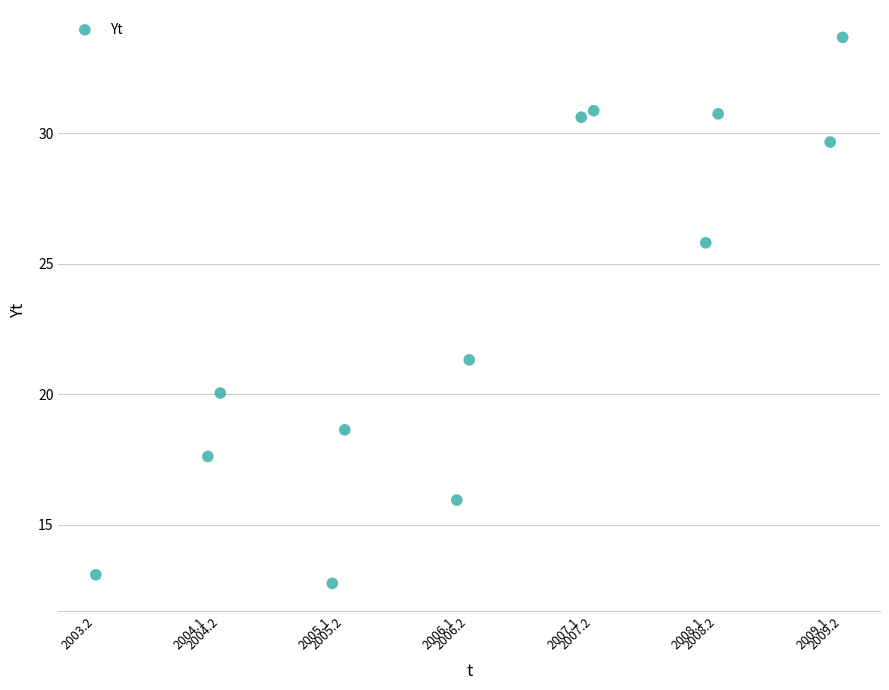

What is the range of X values (max minus min)?

6.0